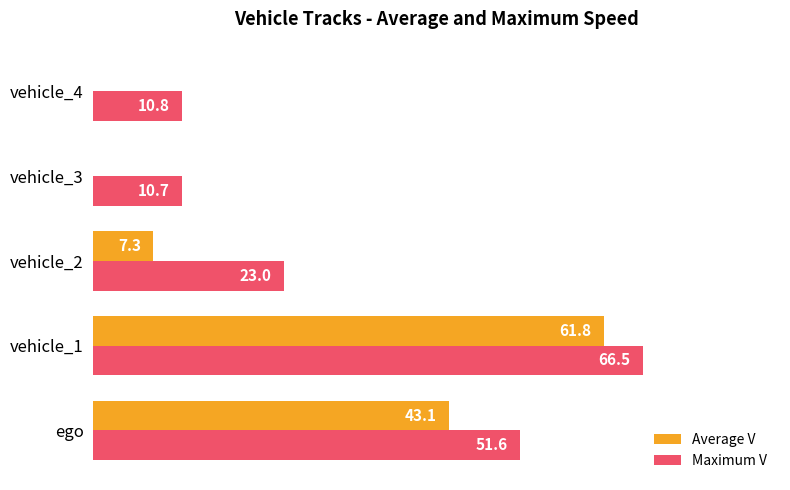

How many positive values does the Average V series have?

3